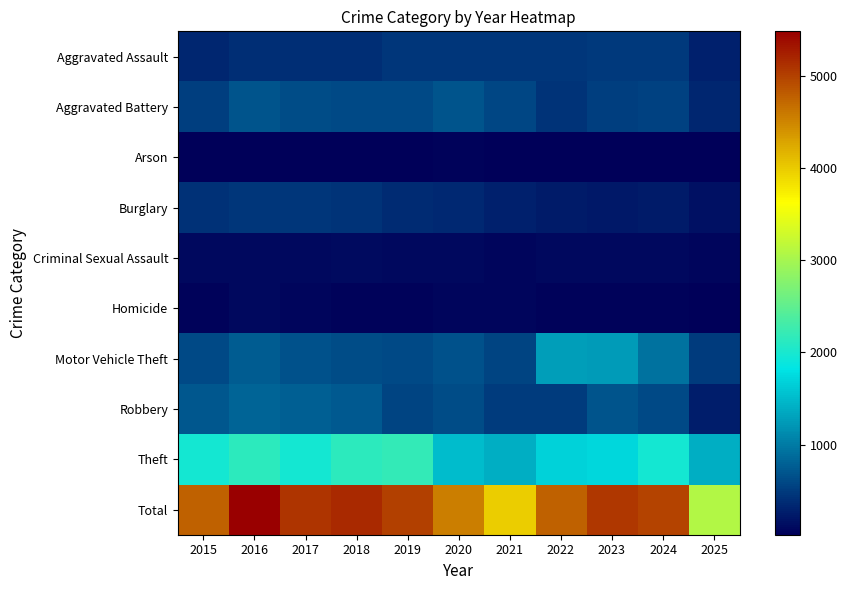

Which category has the highest value across all series?

2016